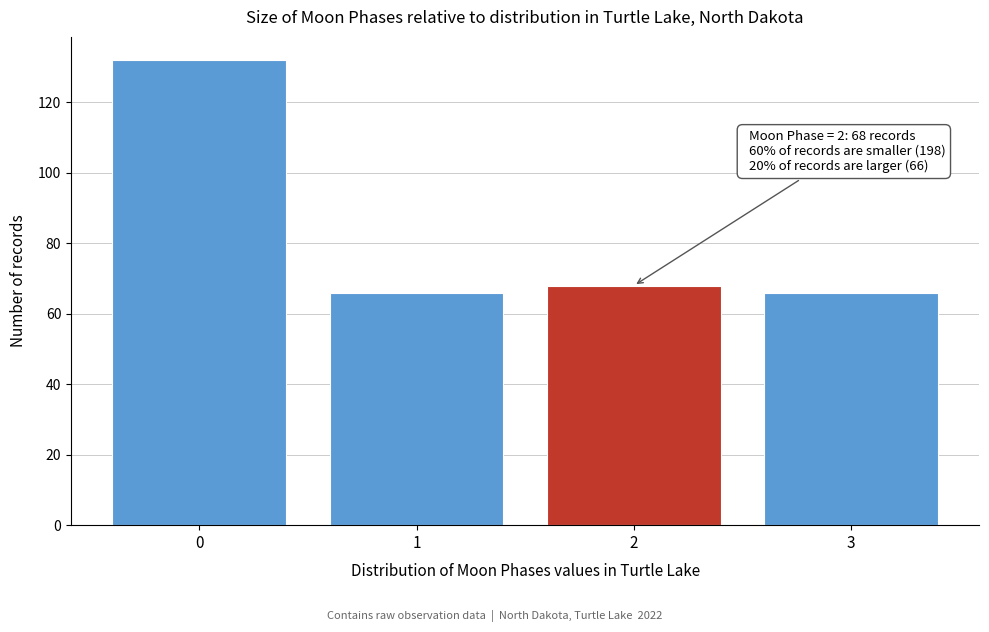

Over which range of the x-axis is the bar tallest?

-0.5 to 0.5